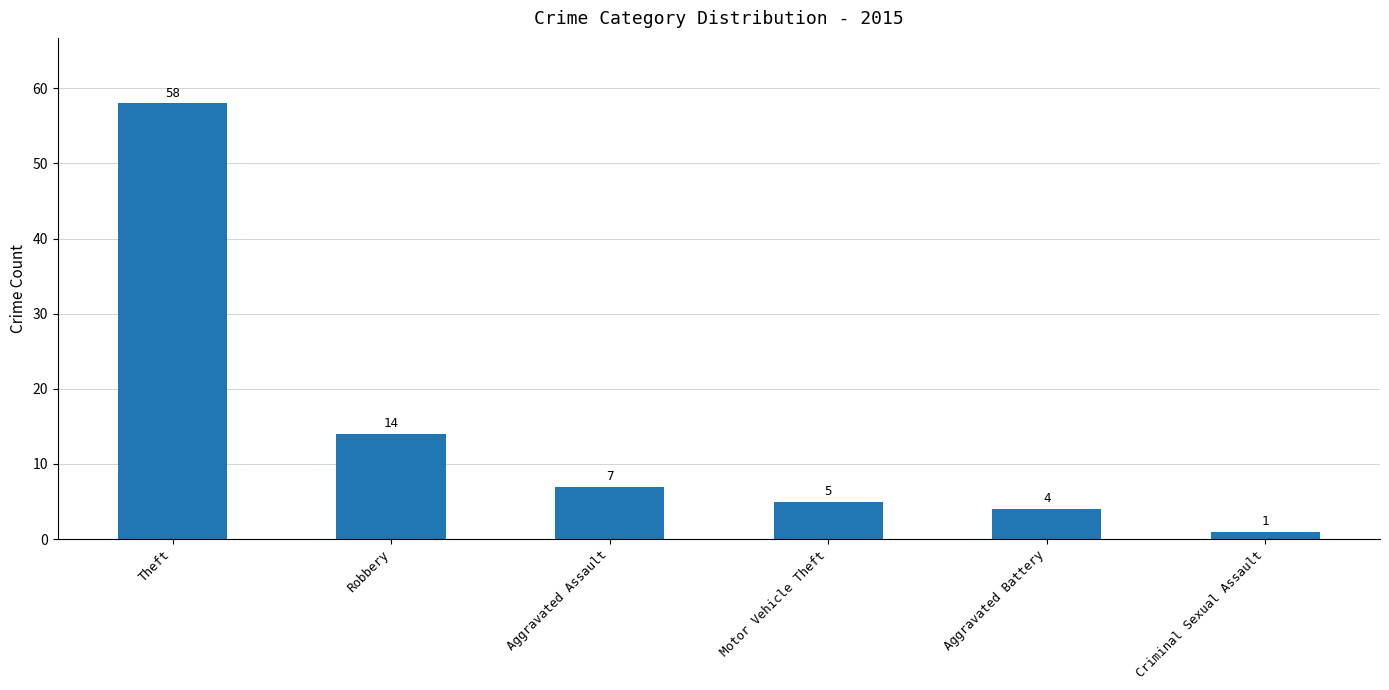

What is the minimum value shown in the chart?

1